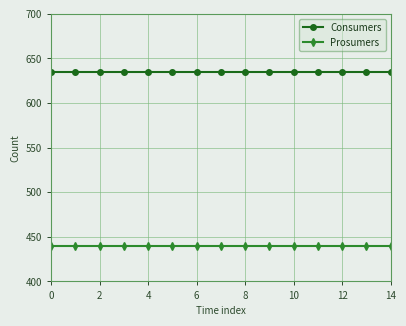

Which series has the largest total across all categories?

Consumers